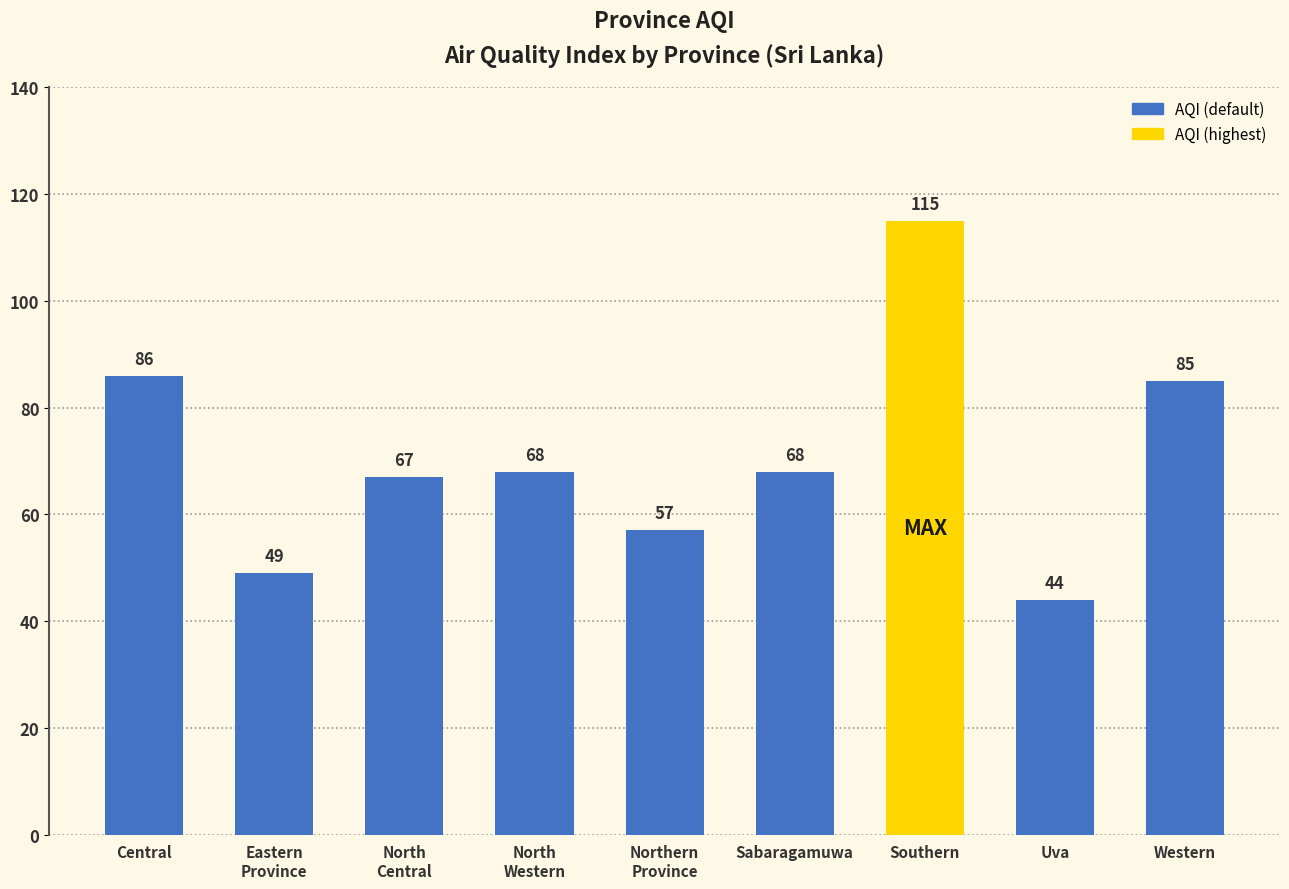

What is the smallest value displayed?

44